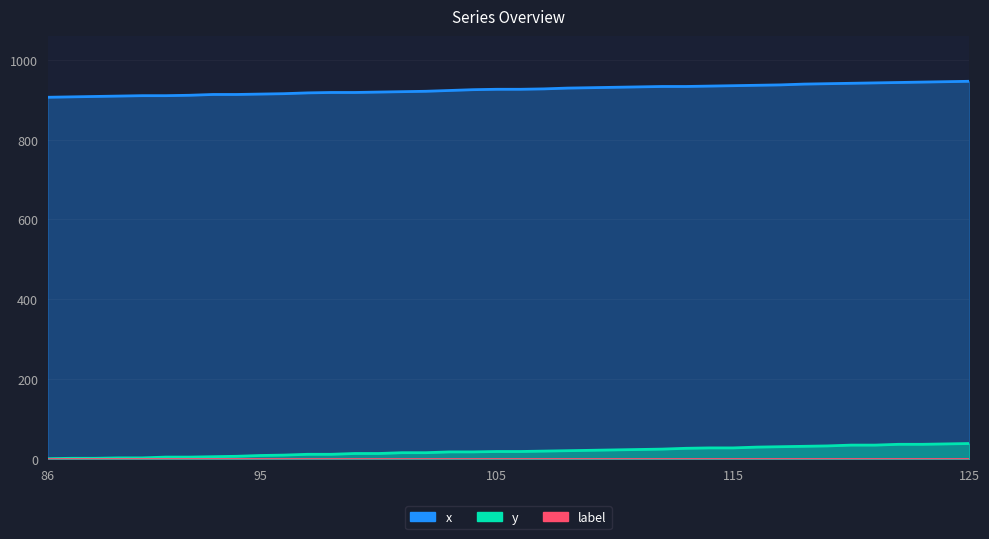

True or false: y and x intersect in this chart.

False